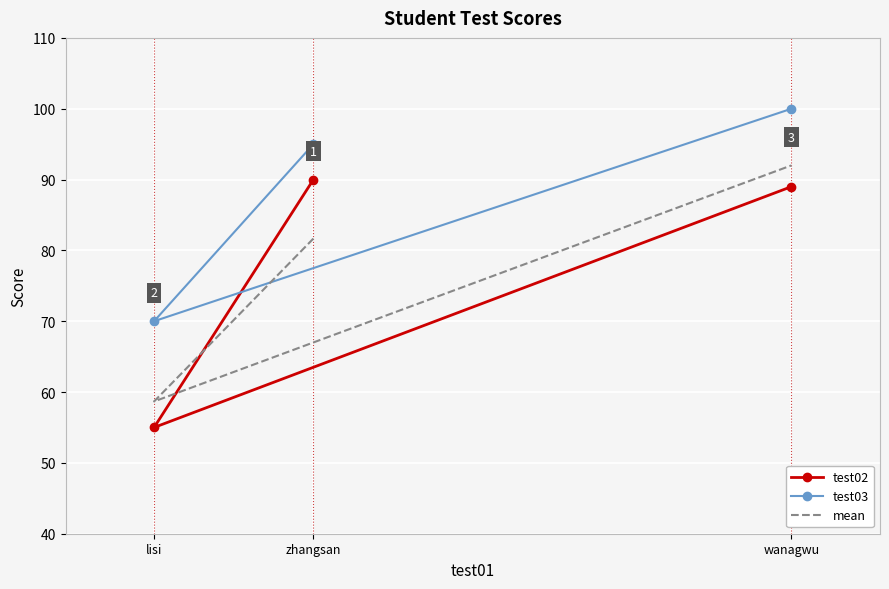

The test03 series shows 136.2 at zhangsan. True or false?

False